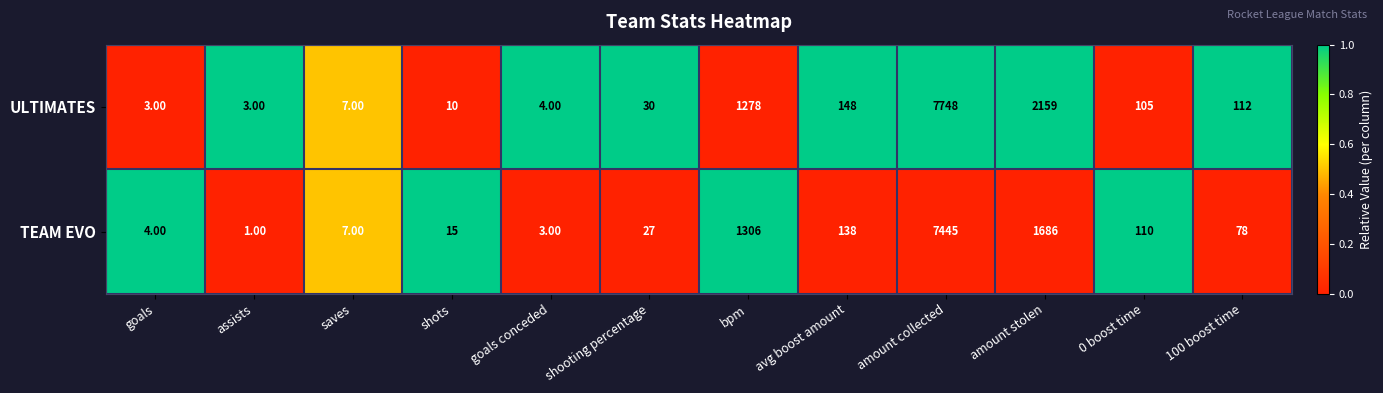

What is the difference between the maximum and minimum values in the TEAM EVO series?

7444